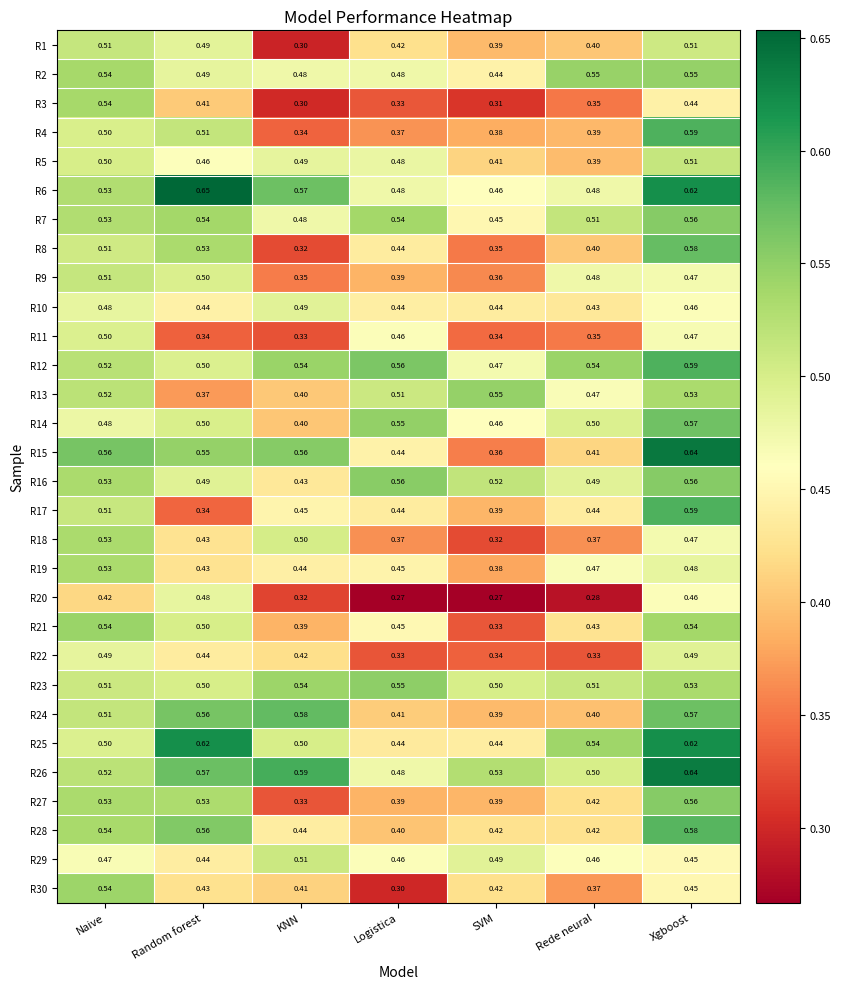

Is the value of R26 at KNN greater than the value of R6 at Naive?

Yes